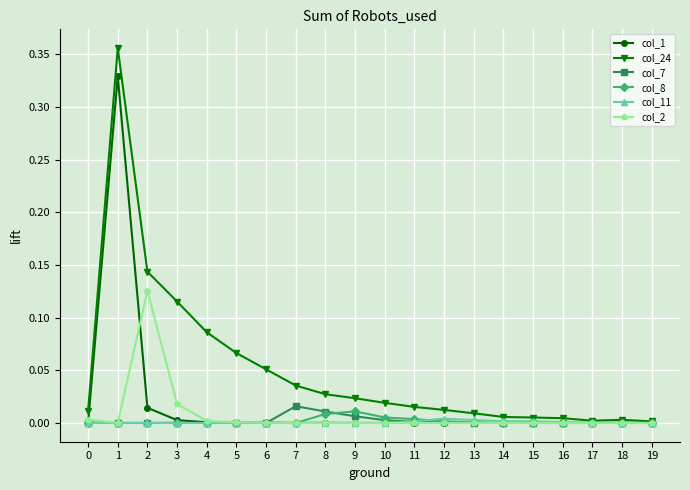

At which category is the sum across all series the highest?

1